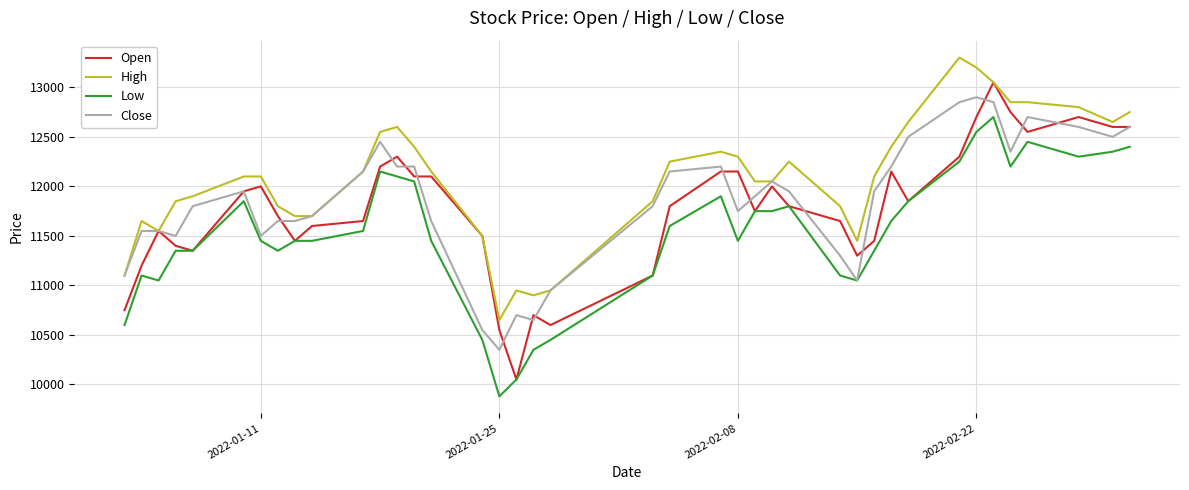

True or false: Low and High intersect in this chart.

False